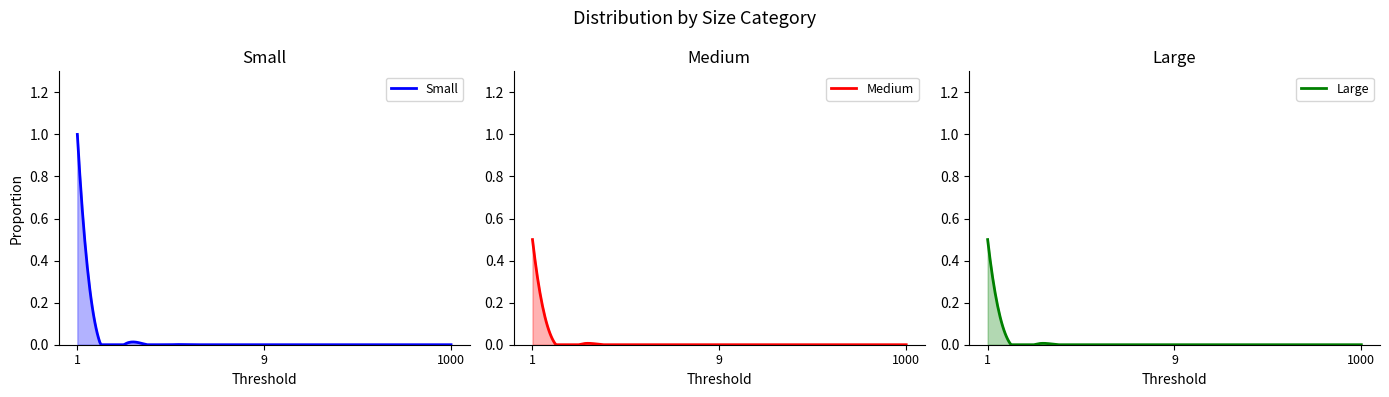

What is the sum of all Small values?

1.0